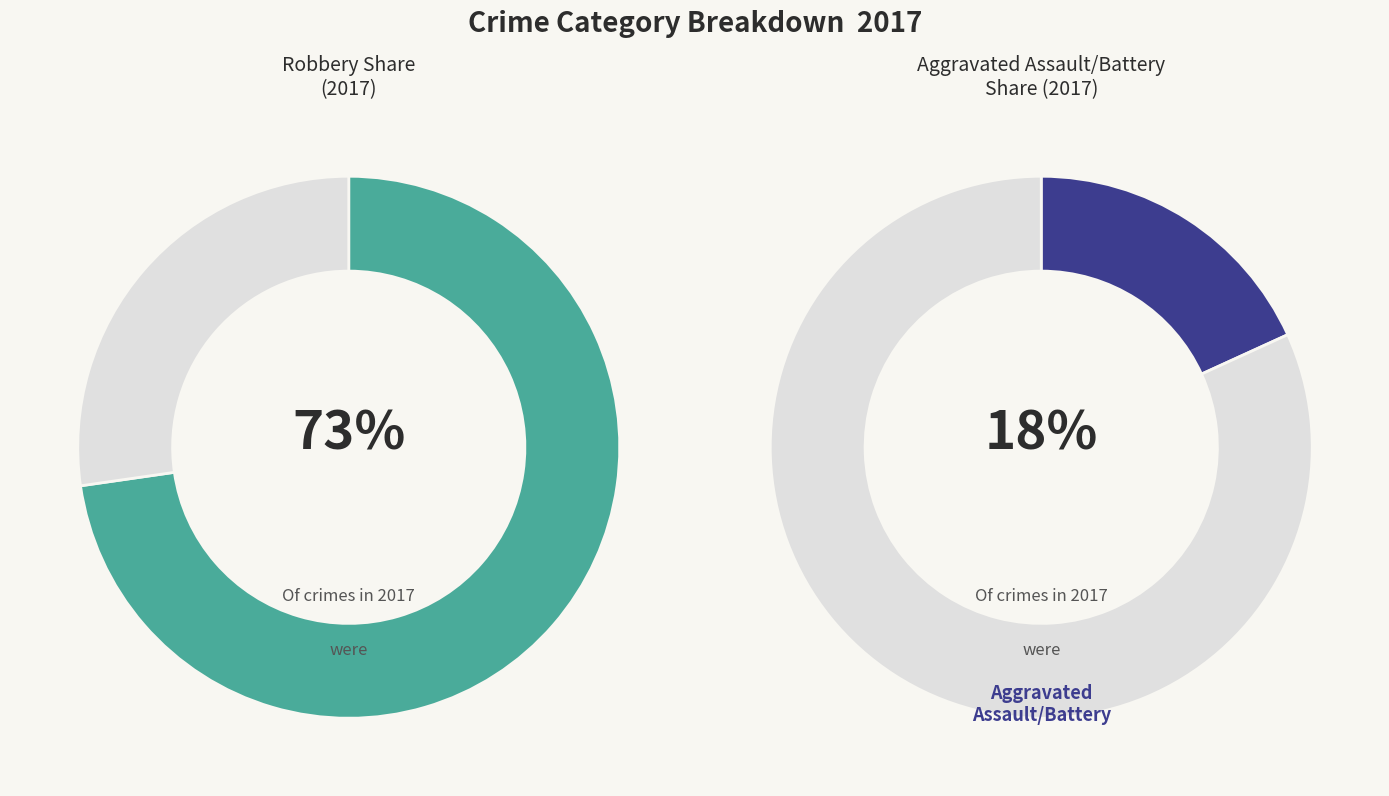

Count the number of slices in the pie.

4